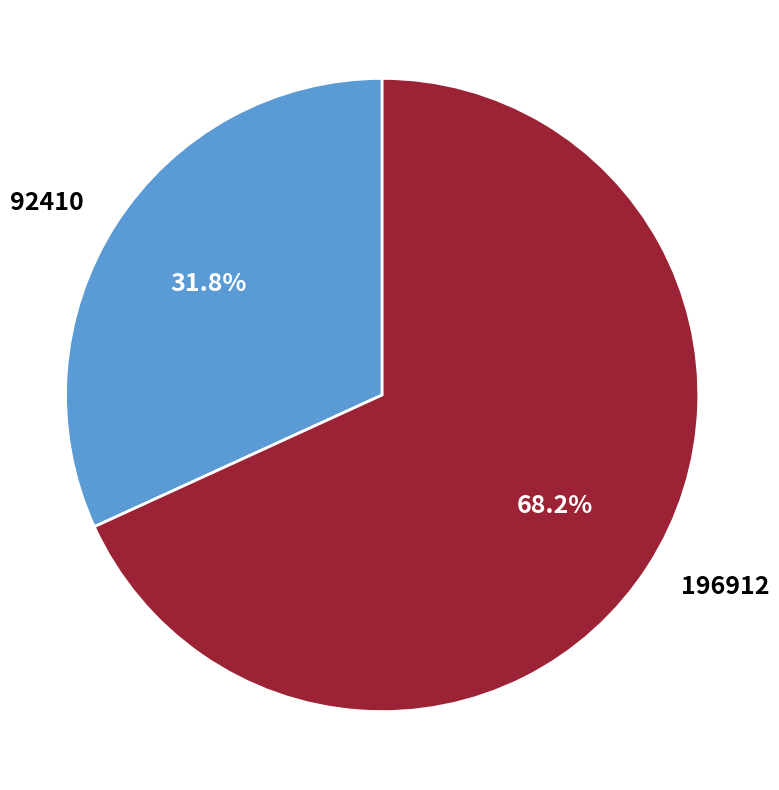

What is the total percentage of 92410 and 196912?

100.0%